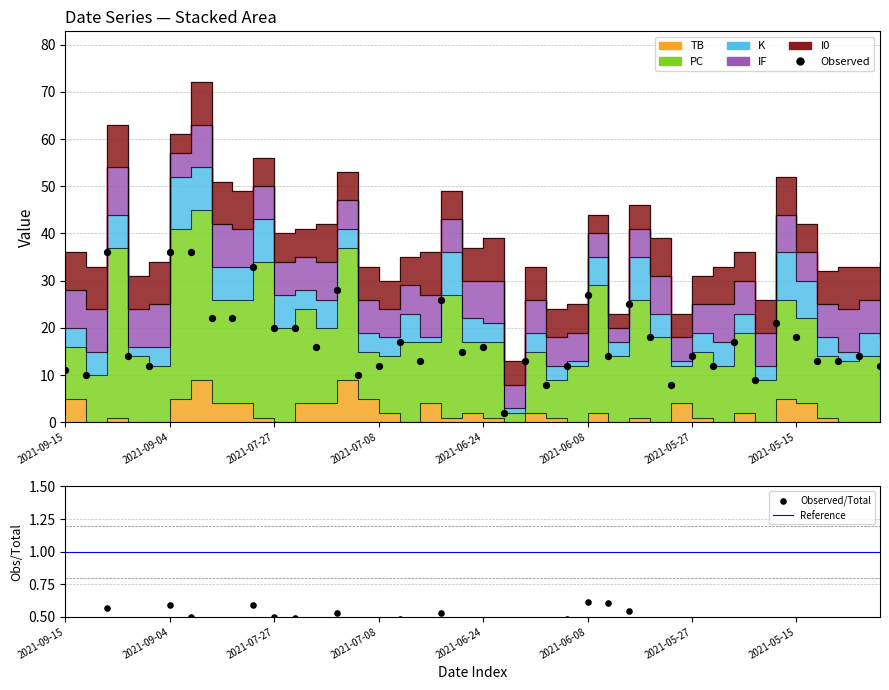

At how many categories does at least one series exceed 35?

3